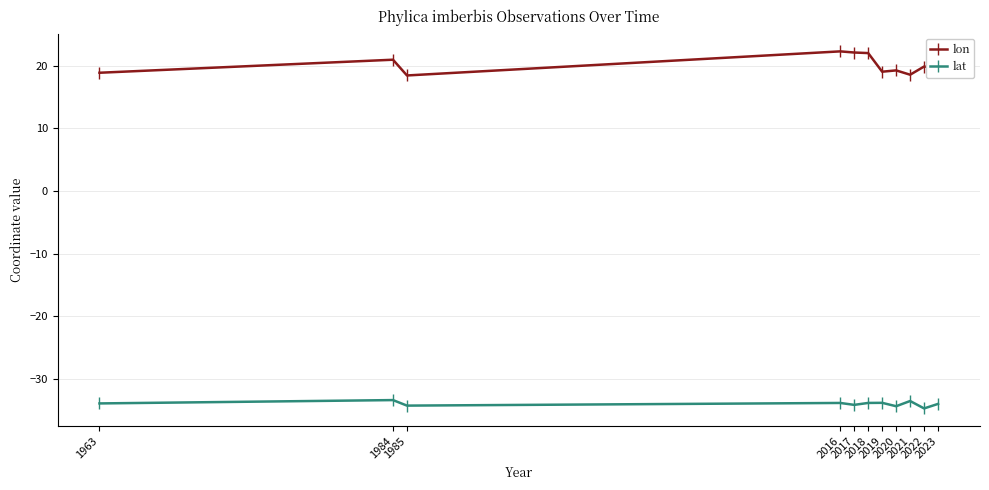

How many lines are shown in the chart?

2